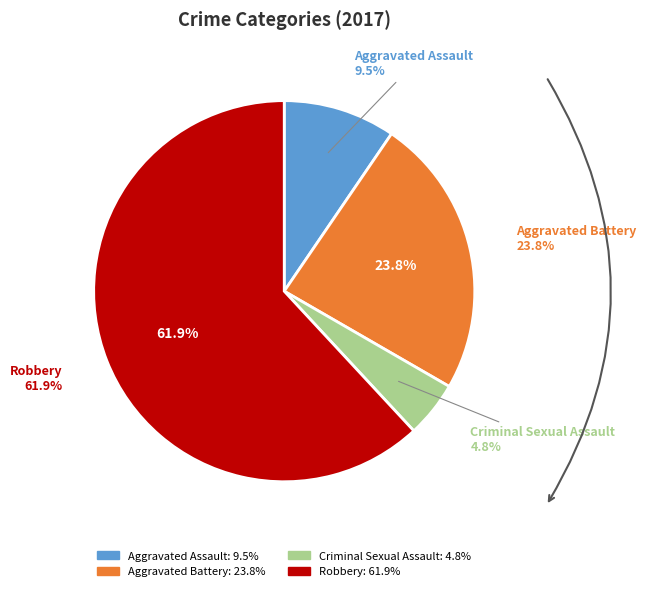

What percentage is NOT represented by Robbery?

38.1%